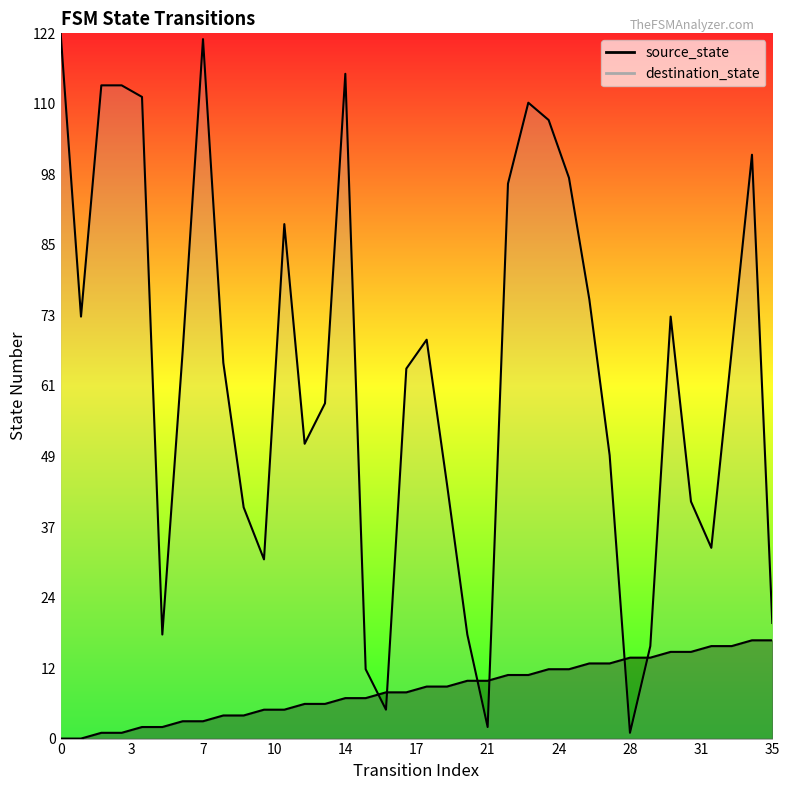

Which series reaches the maximum Y coordinate?

destination_state